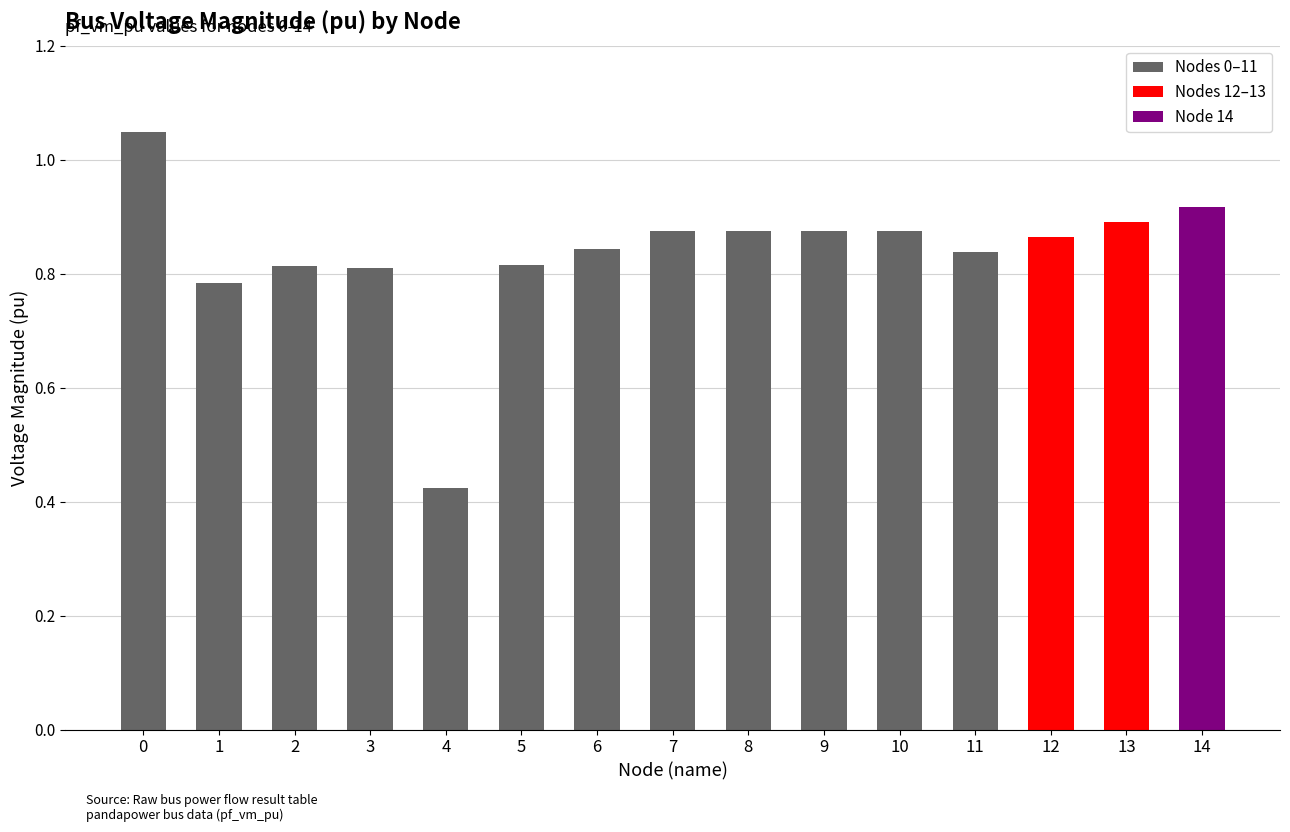

True or false: the data shows 0.1 at 4.

False